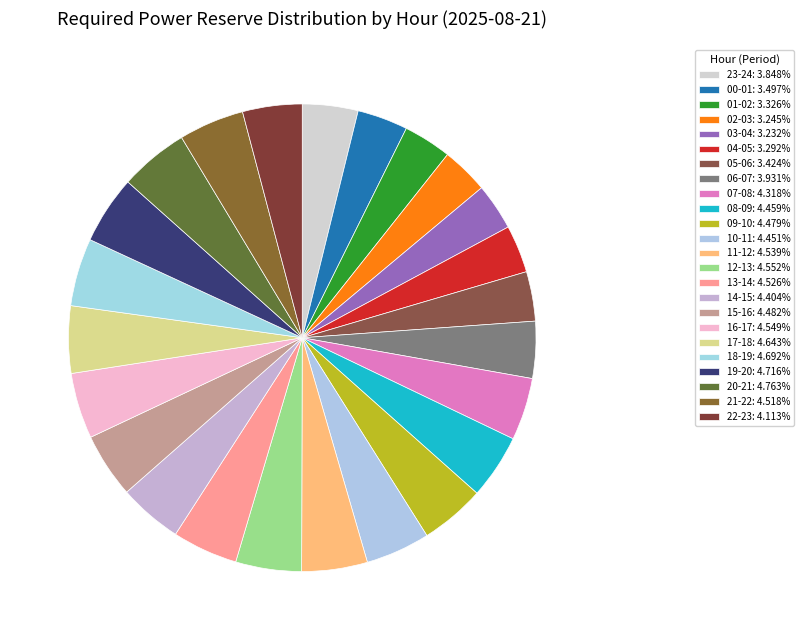

How many segments does this pie chart have?

24